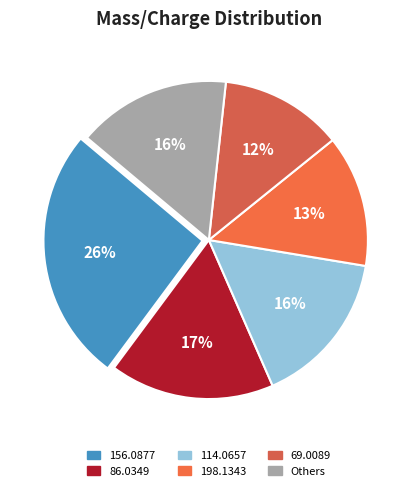

How many slices are in this pie chart?

6